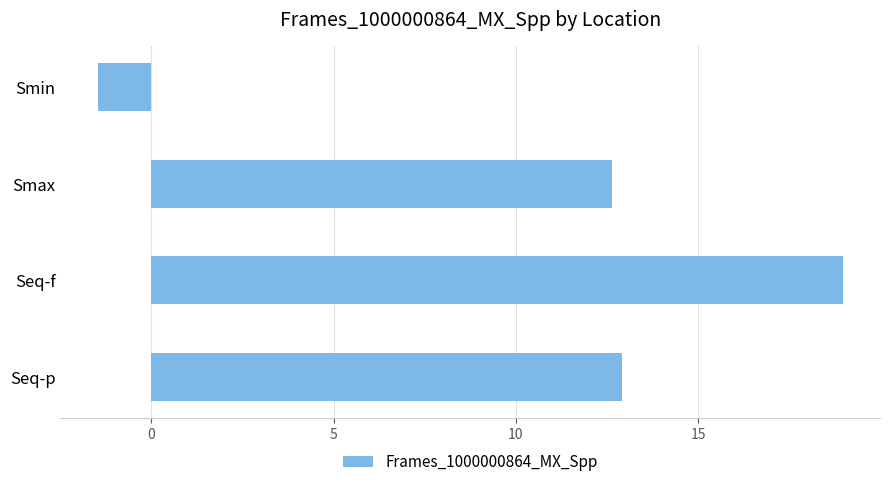

The value at Smax is 12.6. True or false?

True